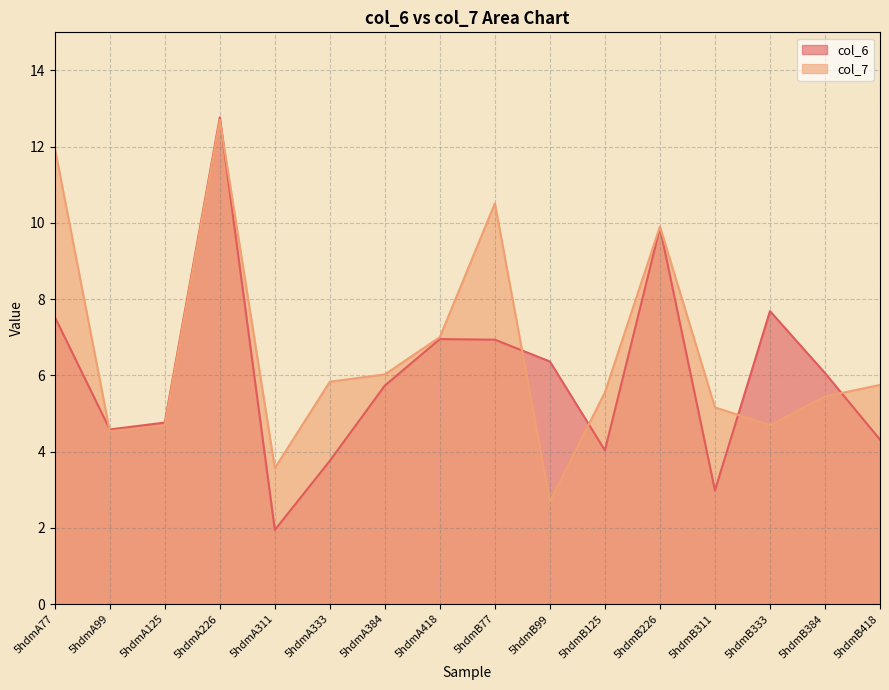

List the labels in order of col_6 value, largest first.

5hdmA226, 5hdmB226, 5hdmB333, 5hdmA77, 5hdmA418, 5hdmB77, 5hdmB99, 5hdmB384, 5hdmA384, 5hdmA125, 5hdmA99, 5hdmB418, 5hdmB125, 5hdmA333, 5hdmB311, 5hdmA311